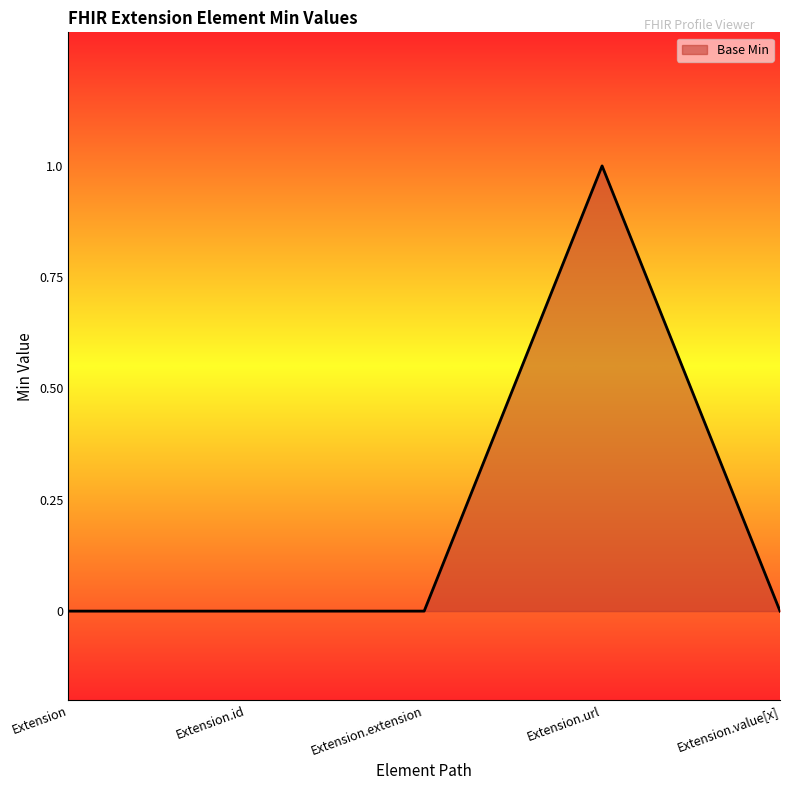

Which has a higher value, Extension.url or Extension.value[x]?

Extension.url